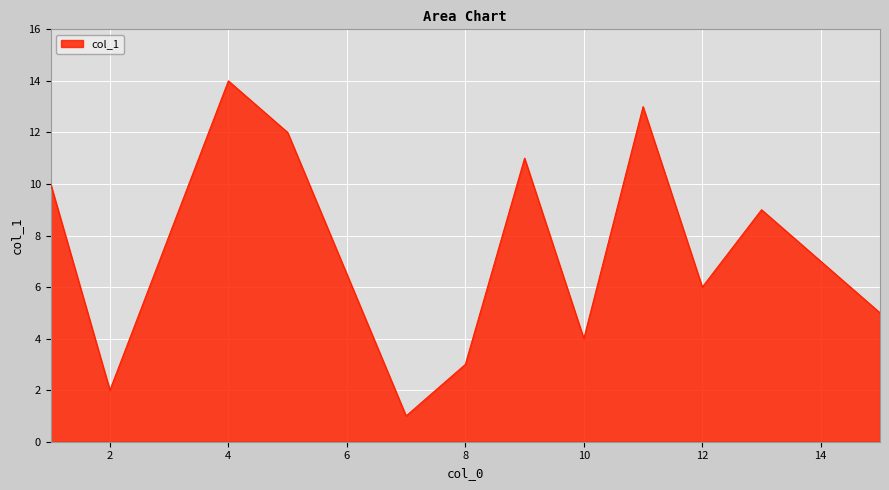

What is the maximum value shown in the chart?

14